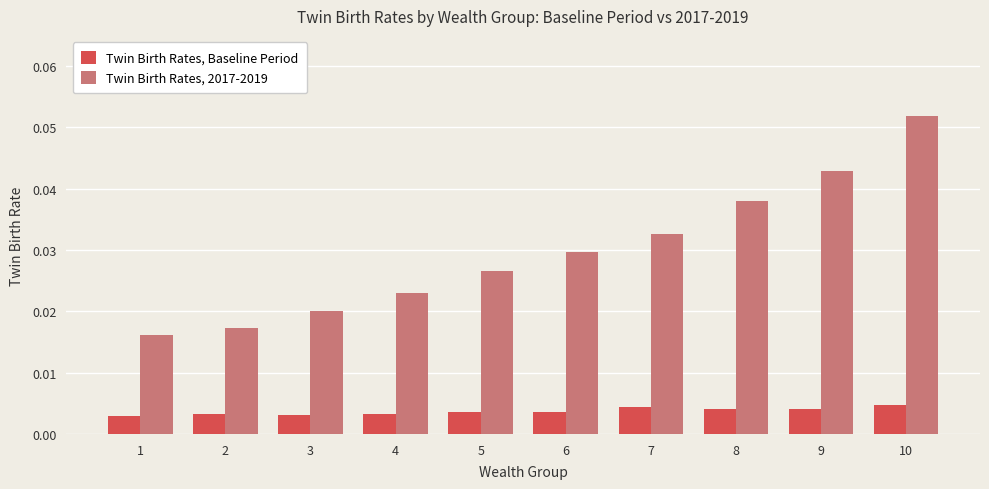

Is the value of Twin Birth Rates, Baseline Period at 9 greater than the value of Twin Birth Rates, 2017-2019 at 2?

No